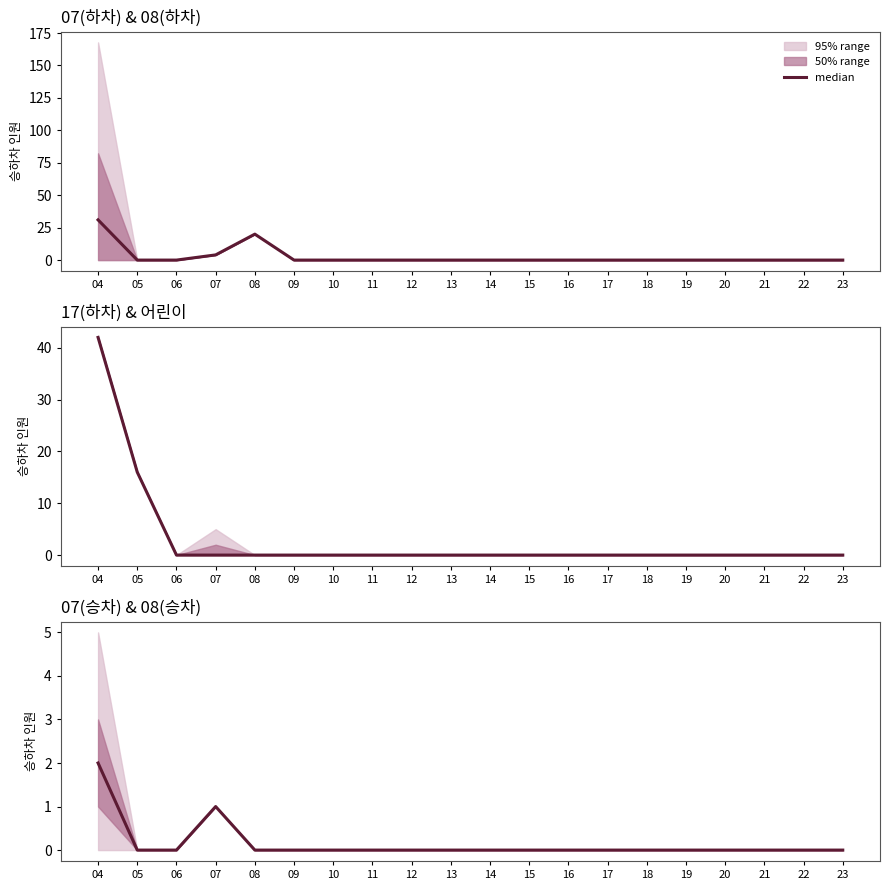

Which has a higher value, 15 or 13?

15